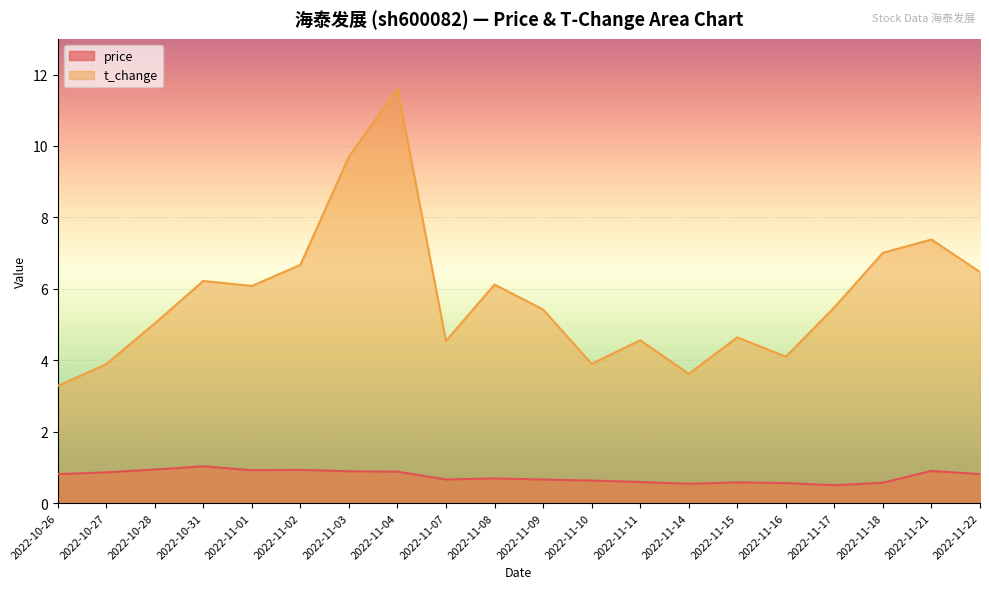

Reading left to right, what are all the values shown in this chart?

price: 2022-10-26=0.8	2022-10-27=0.9	2022-10-28=0.9	2022-10-31=1.0	2022-11-01=0.9	2022-11-02=0.9	2022-11-03=0.9	2022-11-04=0.9	2022-11-07=0.7	2022-11-08=0.7	2022-11-09=0.7	2022-11-10=0.6	2022-11-11=0.6	2022-11-14=0.5	2022-11-15=0.6	2022-11-16=0.6	2022-11-17=0.5	2022-11-18=0.6	2022-11-21=0.9	2022-11-22=0.8
t_change: 2022-10-26=3.3	2022-10-27=3.9	2022-10-28=5.0	2022-10-31=6.2	2022-11-01=6.1	2022-11-02=6.7	2022-11-03=9.7	2022-11-04=11.6	2022-11-07=4.5	2022-11-08=6.1	2022-11-09=5.4	2022-11-10=3.9	2022-11-11=4.6	2022-11-14=3.6	2022-11-15=4.6	2022-11-16=4.1	2022-11-17=5.5	2022-11-18=7.0	2022-11-21=7.4	2022-11-22=6.5